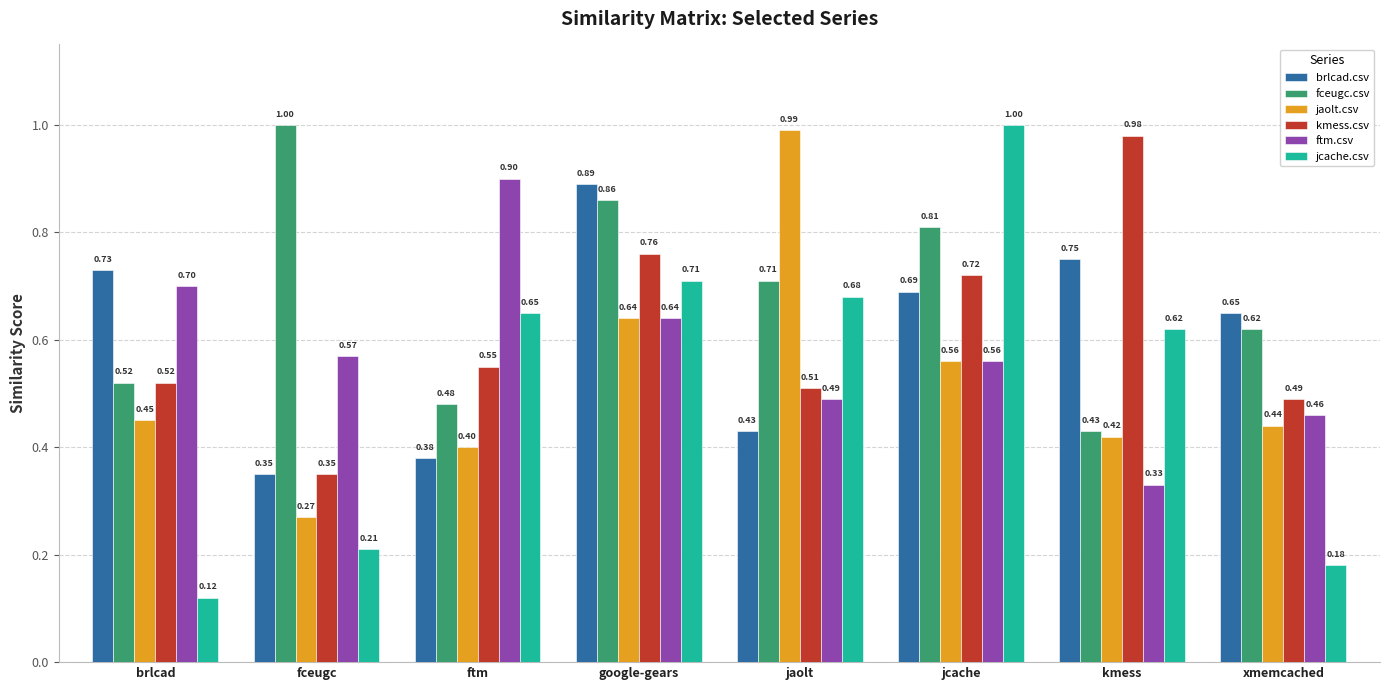

Rank the categories by jcache.csv value from highest to lowest.

jcache, google-gears, jaolt, ftm, kmess, fceugc, xmemcached, brlcad